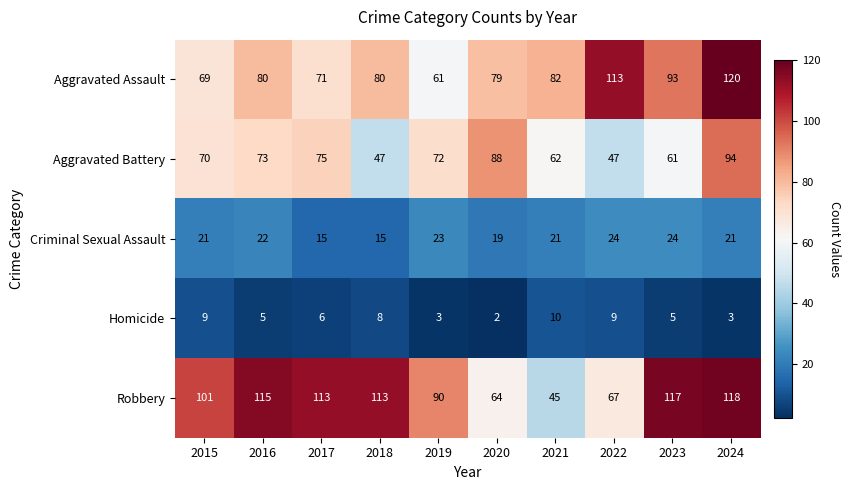

At which label is Aggravated Battery closest to 70?

2015